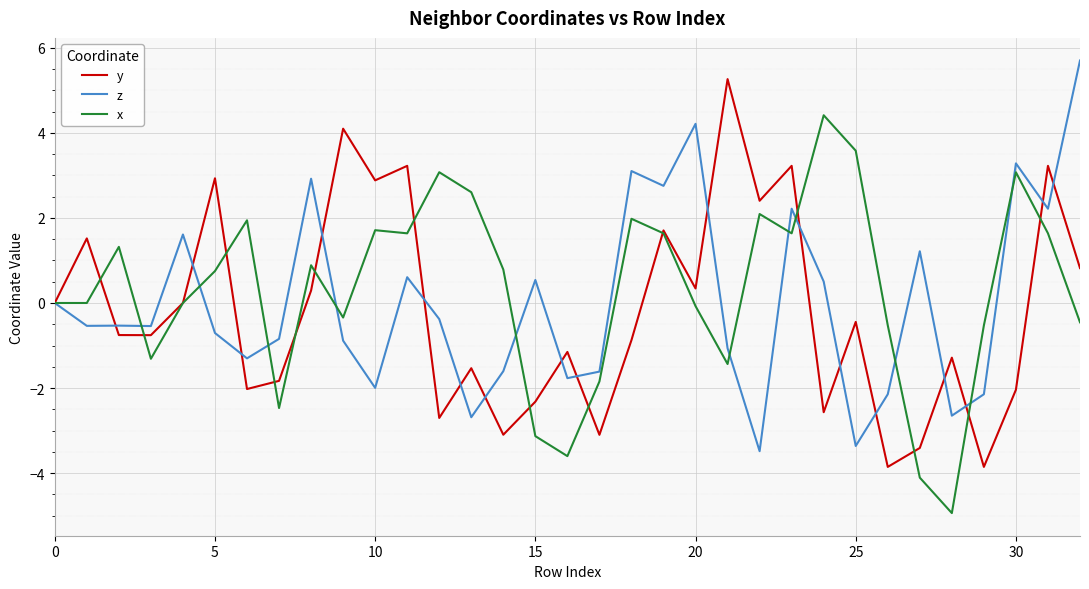

What is the lowest value of the z series?

-3.5